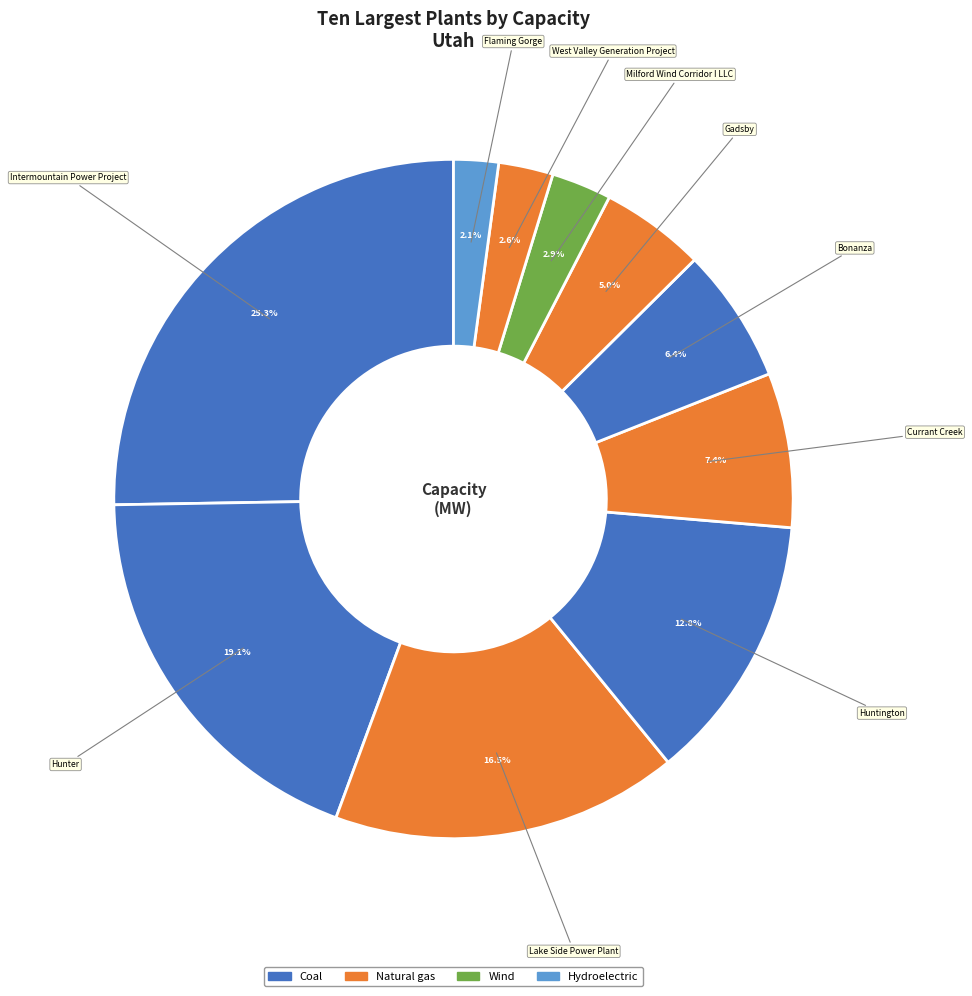

Count the number of slices in the pie.

10